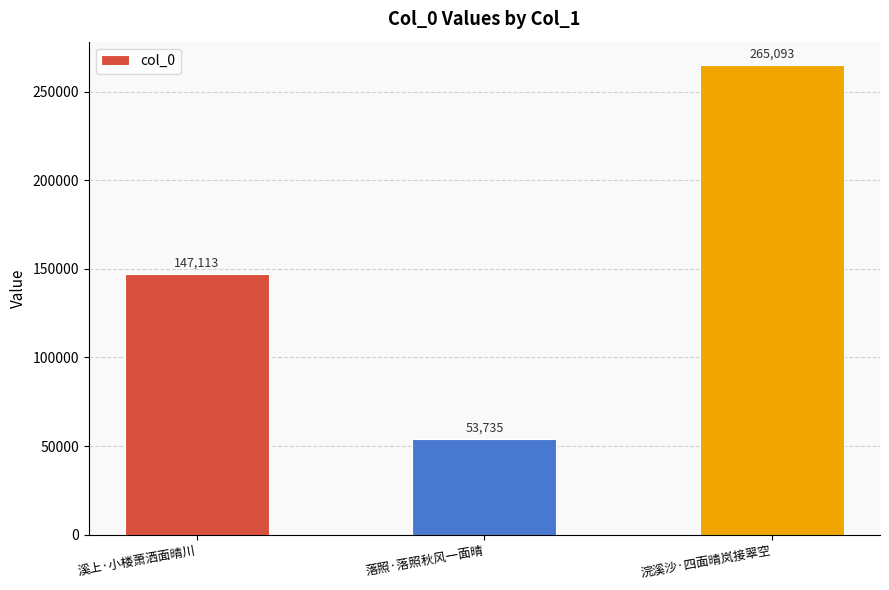

Reading left to right, what are all the values shown in this chart?

147113	53735	265093